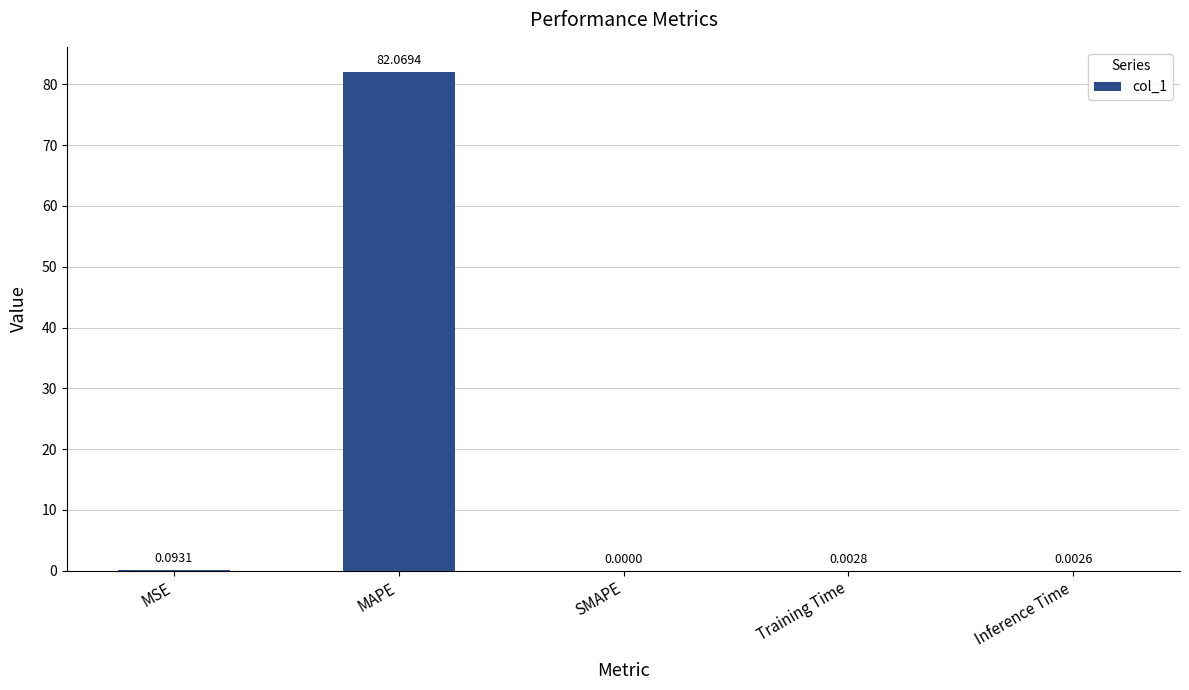

Between Inference Time and MSE, which is larger?

MSE